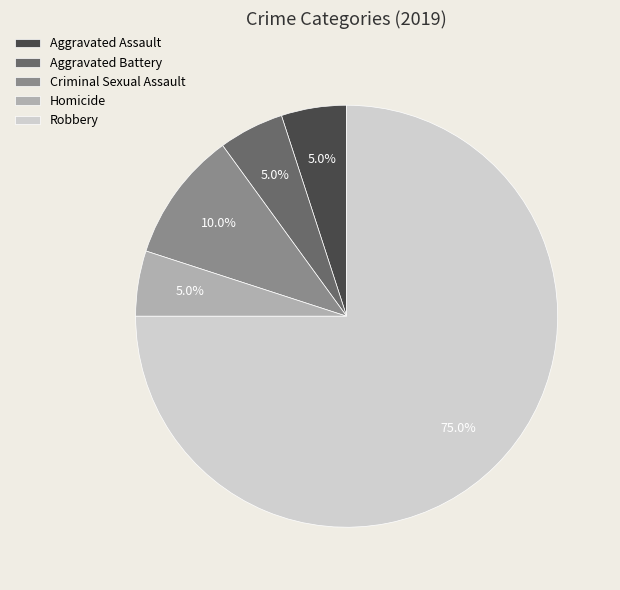

Is there a majority slice in this chart?

Yes